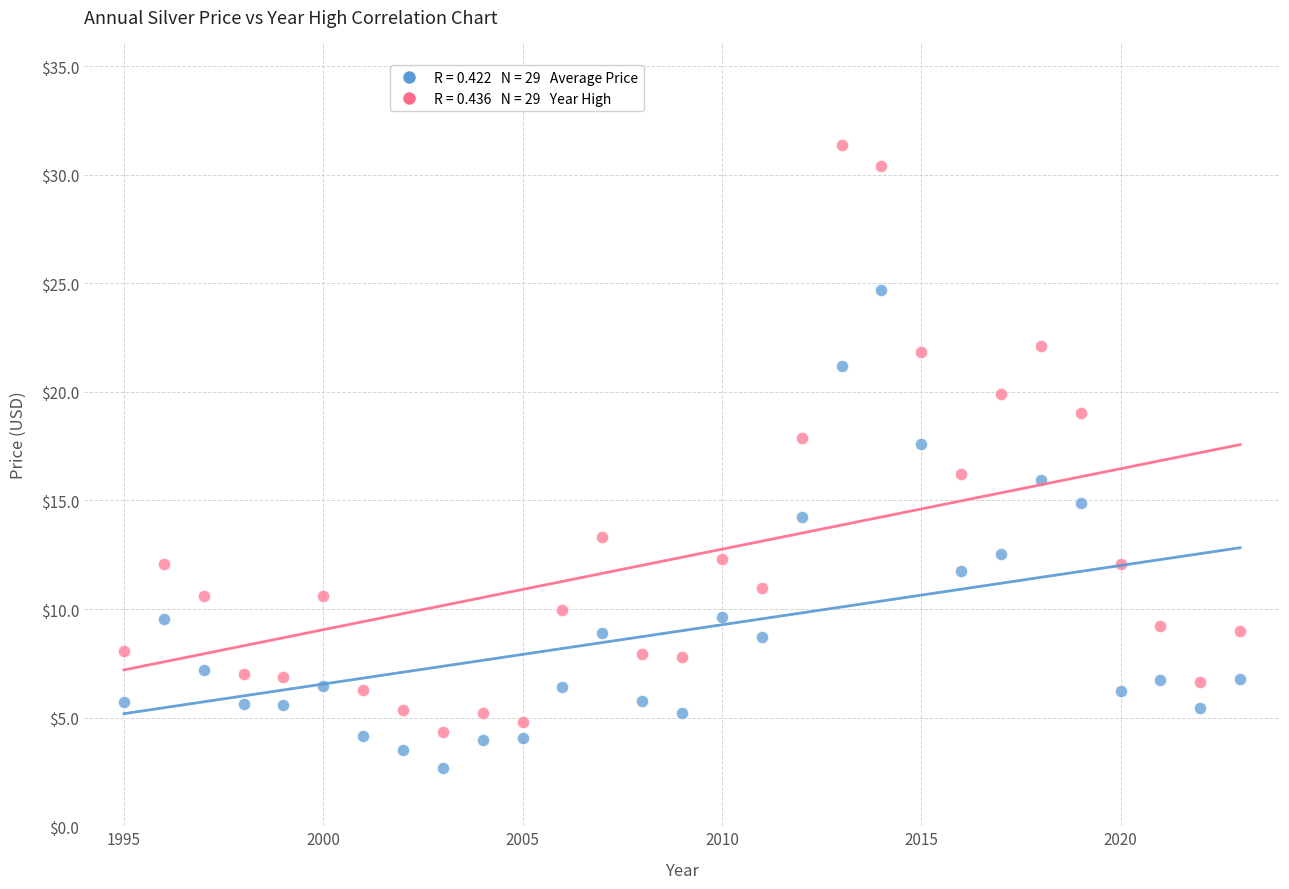

Across all data points, what is the range of Y values (max minus min)?

28.7